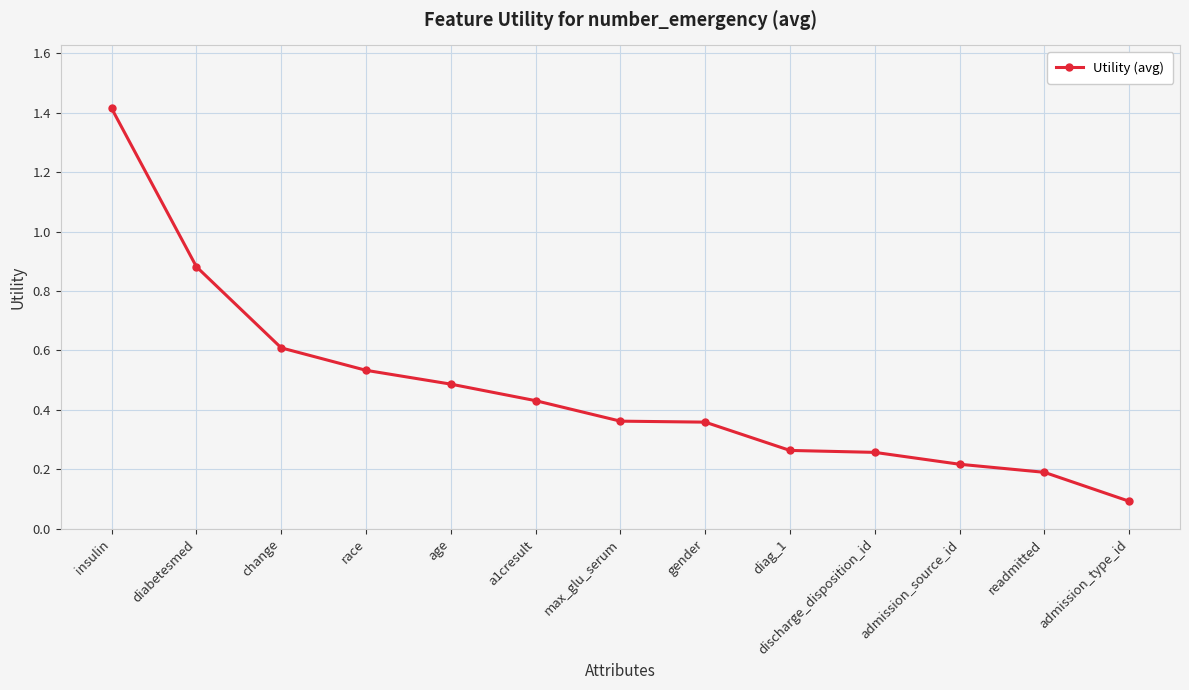

What is the maximum value shown in the chart?

1.4